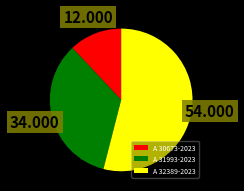

Which category has the biggest portion of the pie?

A 32389-2023